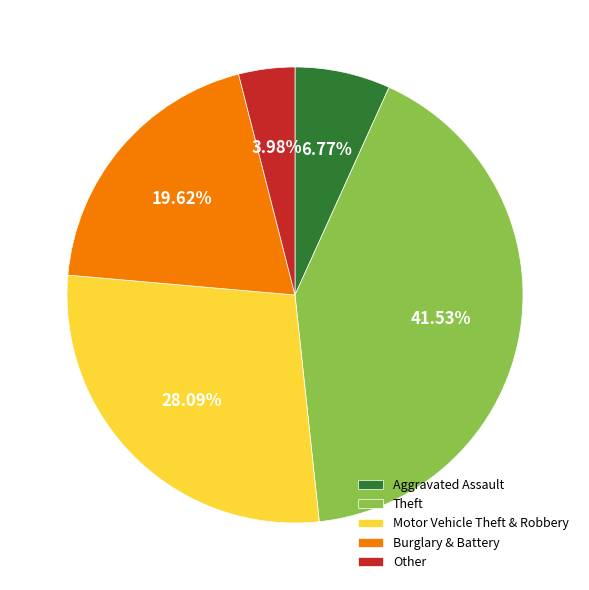

Does Burglary & Battery account for over 50% of the chart?

No